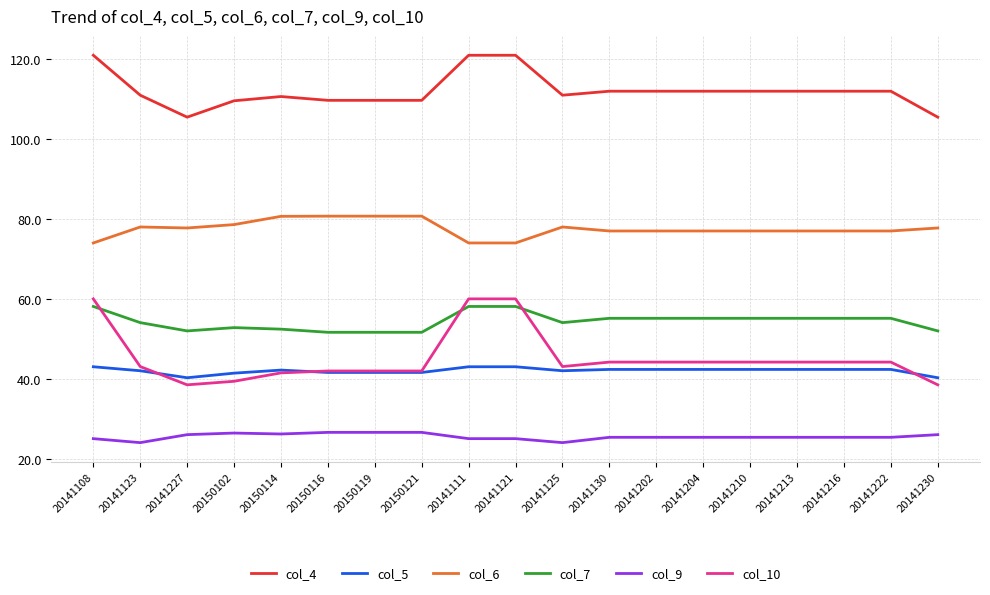

How many lines are shown in the chart?

6